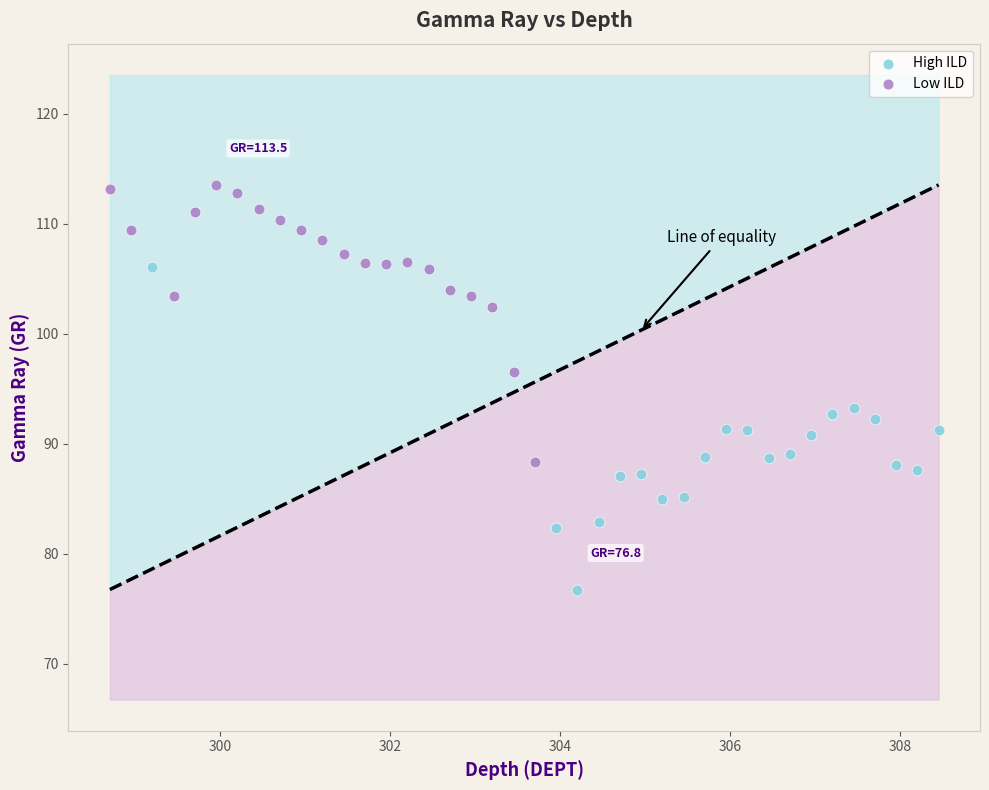

Which series contains the lowest Y value?

High ILD